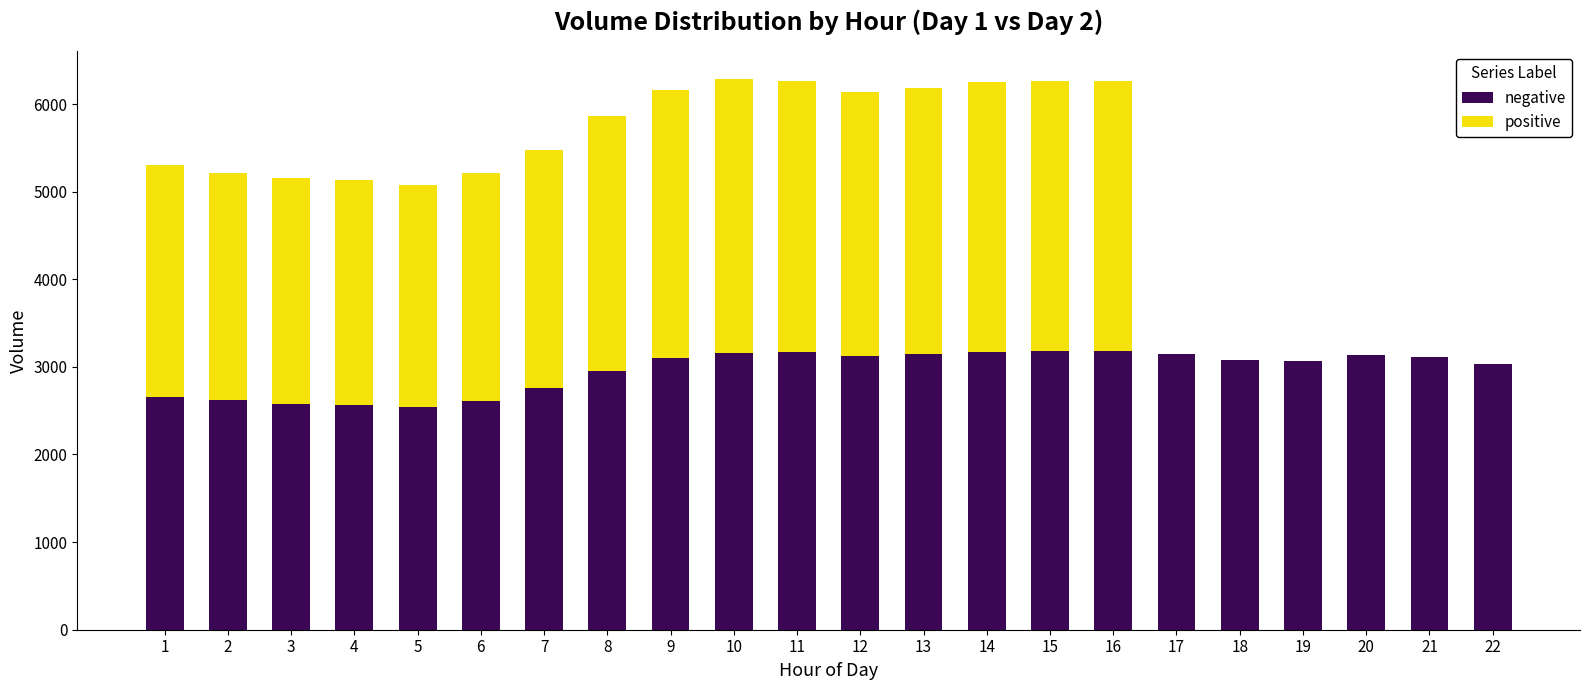

What is the total value across all series at 12?

6132.7